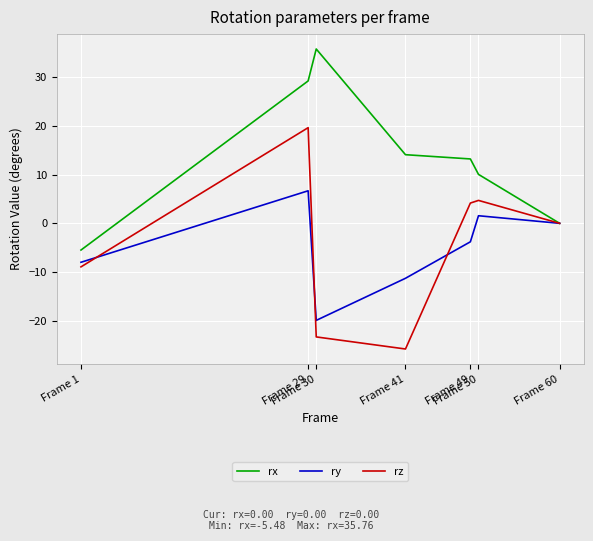

The value of rx at Frame 49 is 19.4. True or false?

False